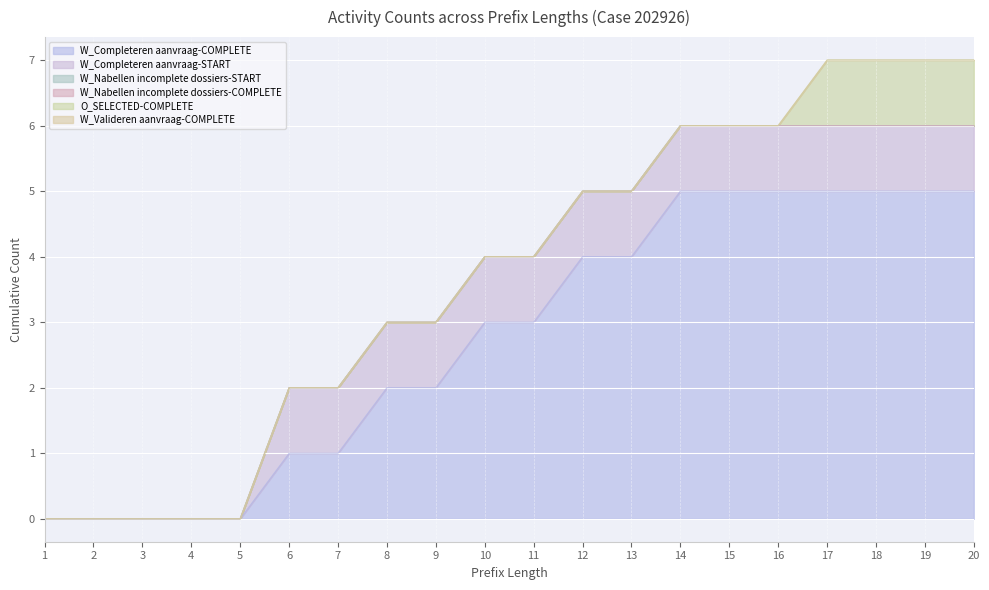

True or false: W_Completeren aanvraag-COMPLETE and W_Nabellen incomplete dossiers-START intersect in this chart.

False